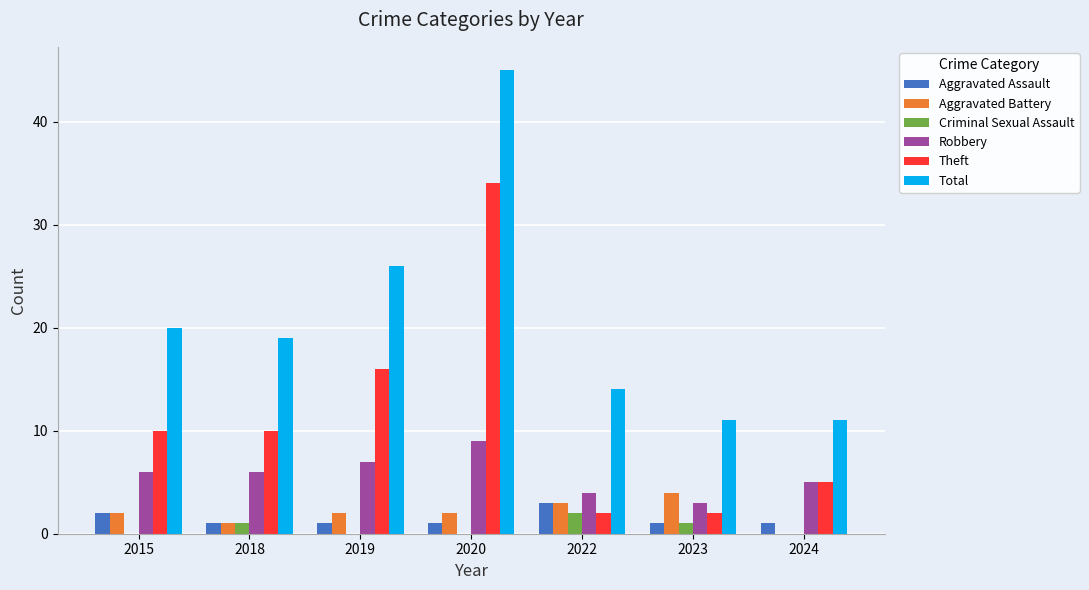

Count the number of categories in the chart.

7